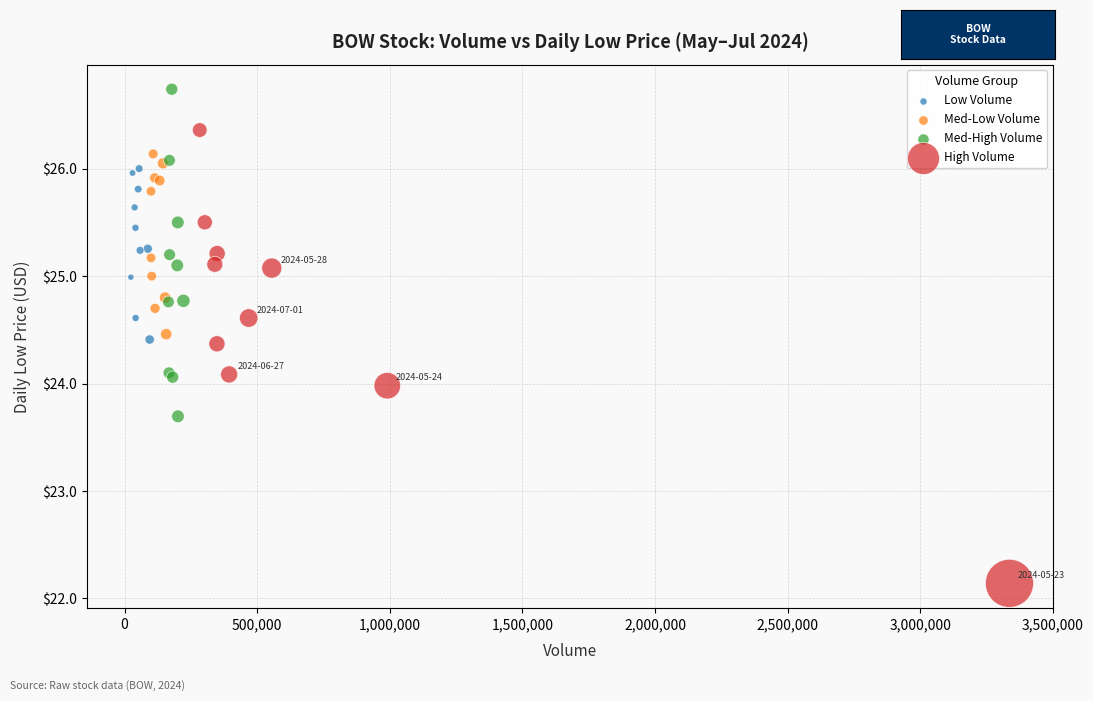

What are all the series names shown in the legend?

Low Volume, Med-Low Volume, Med-High Volume, High Volume